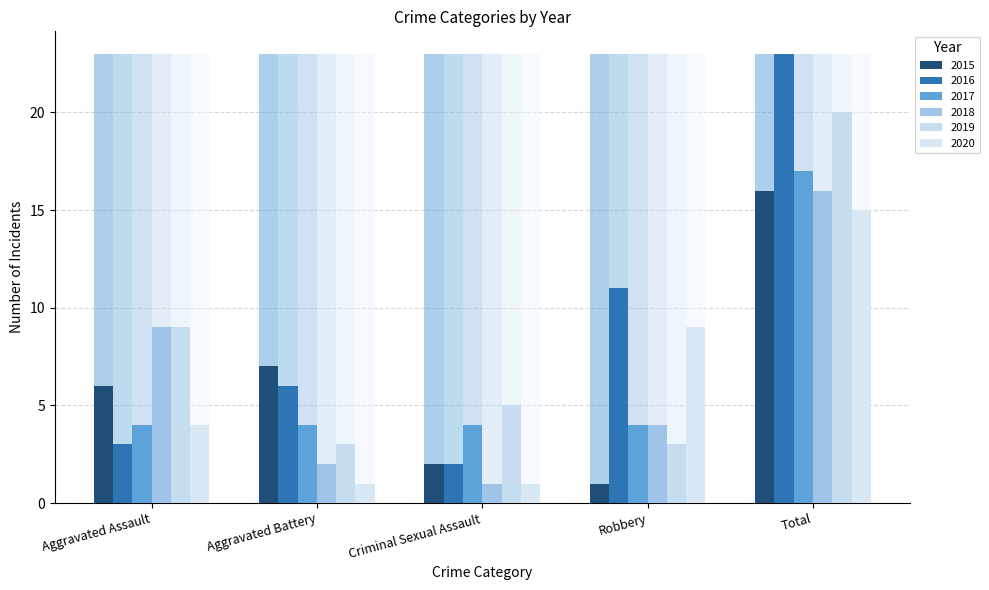

Where does the 2019 series first go above 5?

Aggravated Assault